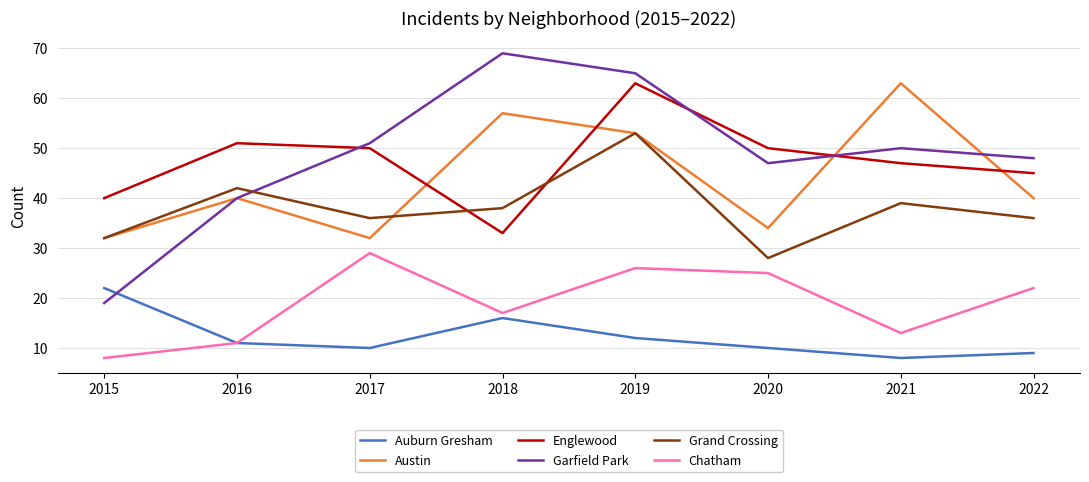

What is the approximate value of Chatham at 2020?

25